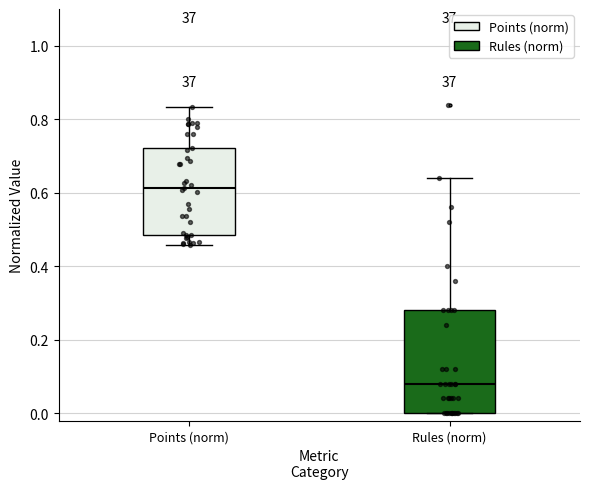

Which box is the tallest, from its lower edge to its upper edge?

Rules (norm)